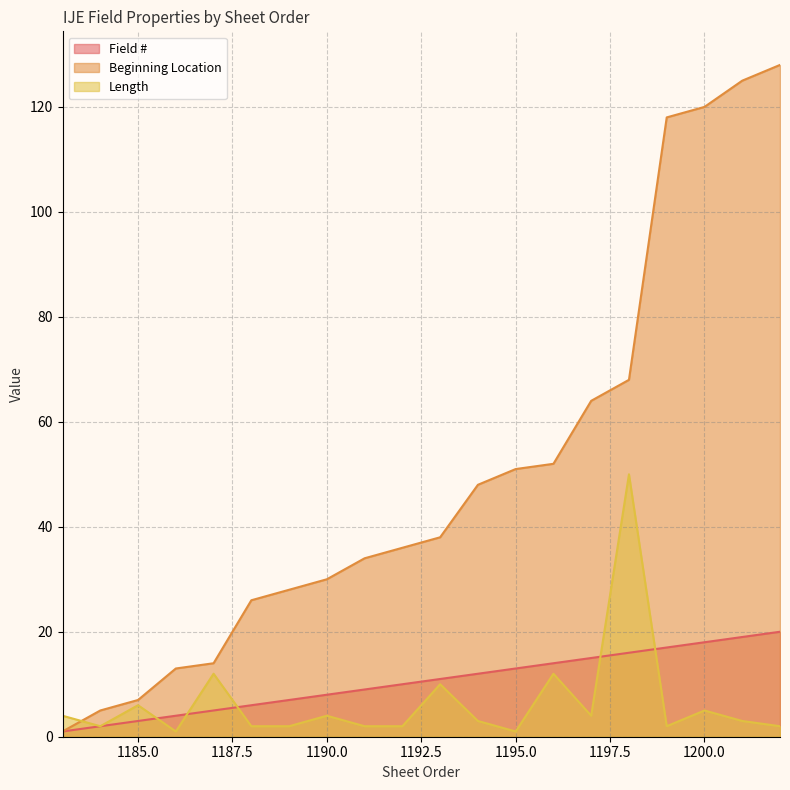

Reading left to right, what are all the values shown in this chart?

Field #: 1183=1	1184=2	1185=3	1186=4	1187=5	1188=6	1189=7	1190=8	1191=9	1192=10	1193=11	1194=12	1195=13	1196=14	1197=15	1198=16	1199=17	1200=18	1201=19	1202=20
Beginning Location: 1183=1	1184=5	1185=7	1186=13	1187=14	1188=26	1189=28	1190=30	1191=34	1192=36	1193=38	1194=48	1195=51	1196=52	1197=64	1198=68	1199=118	1200=120	1201=125	1202=128
Length: 1183=4	1184=2	1185=6	1186=1	1187=12	1188=2	1189=2	1190=4	1191=2	1192=2	1193=10	1194=3	1195=1	1196=12	1197=4	1198=50	1199=2	1200=5	1201=3	1202=2